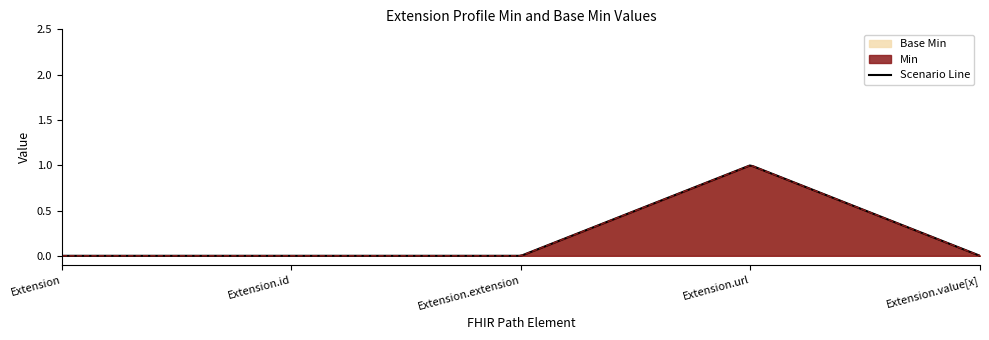

Which series has the largest total across all categories?

Min